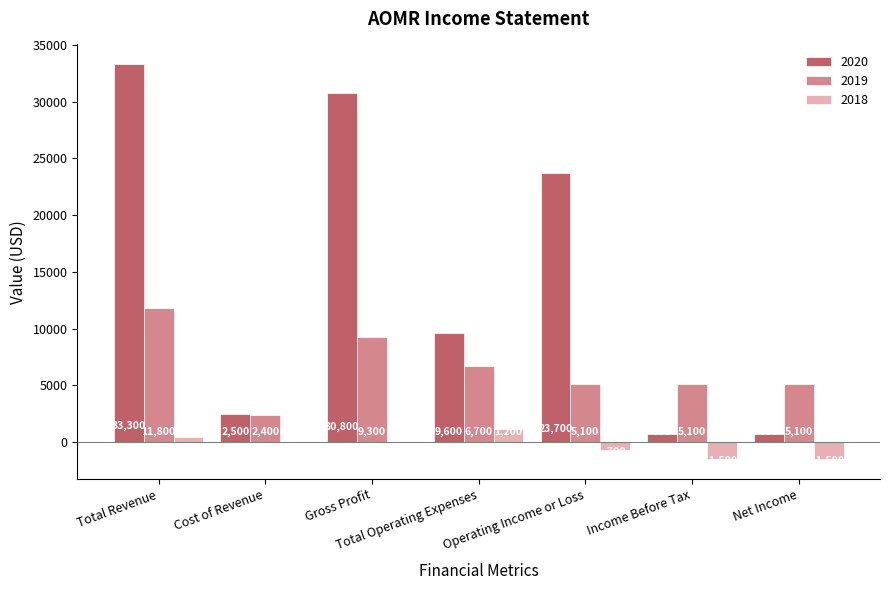

At which label does 2019 reach its peak?

Total Revenue